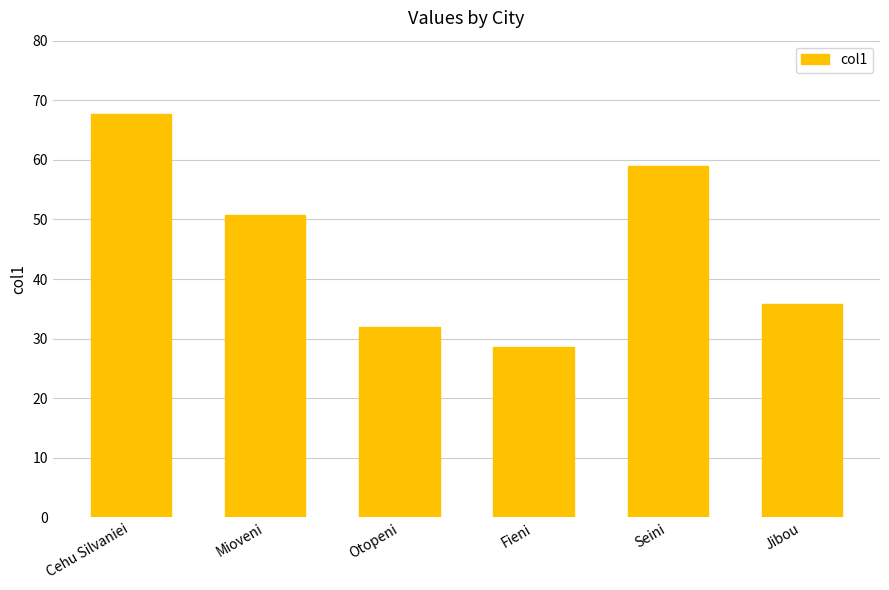

How many values are below 50?

3